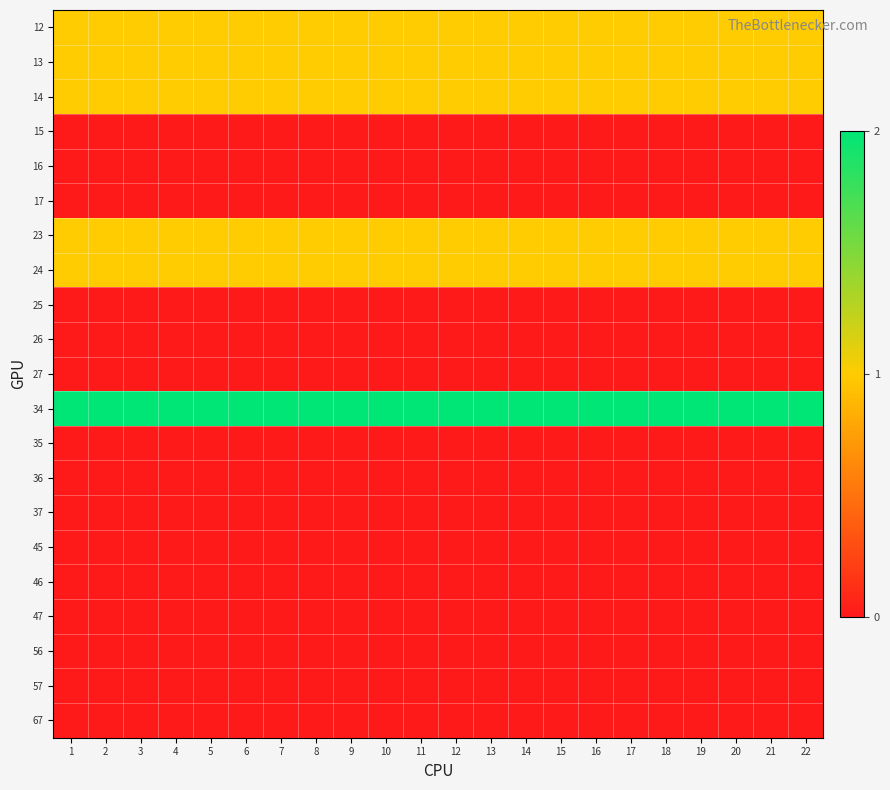

What is the difference between the highest and lowest values at 21?

2